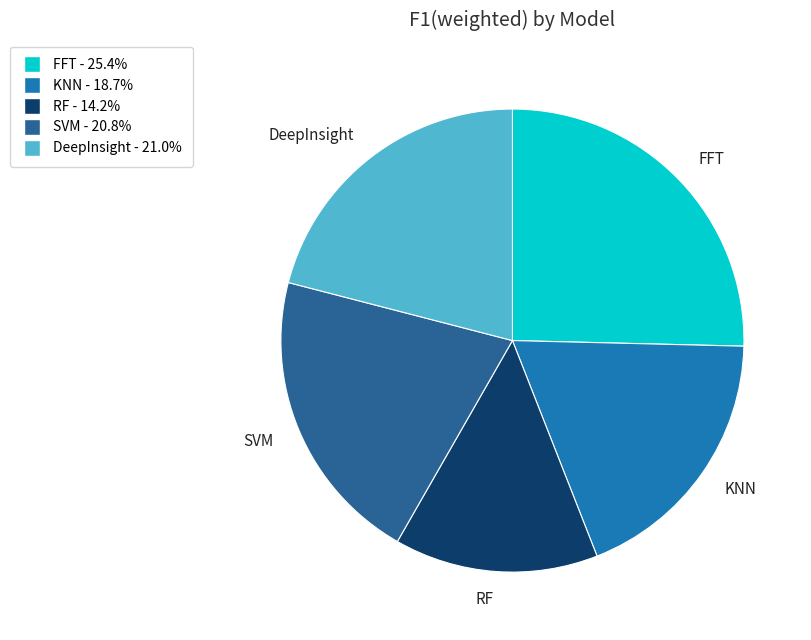

Does any single category account for the majority?

No